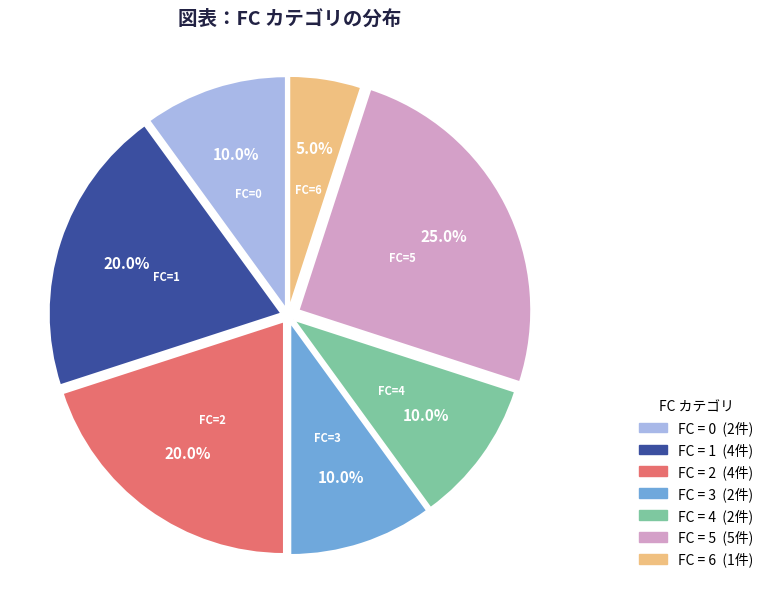

To the nearest percent, what is the difference between the largest and smallest slice percentages?

20%